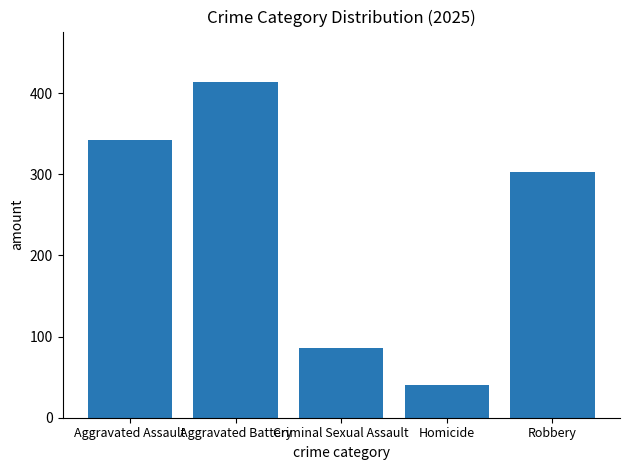

Rank the categories by value from lowest to highest.

Homicide, Criminal Sexual Assault, Robbery, Aggravated Assault, Aggravated Battery